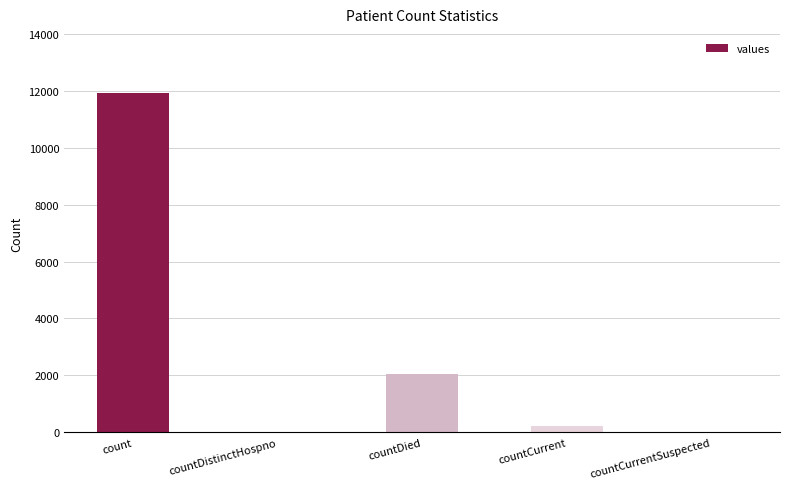

What is the change in value from countDied to countCurrentSuspected?

-2032